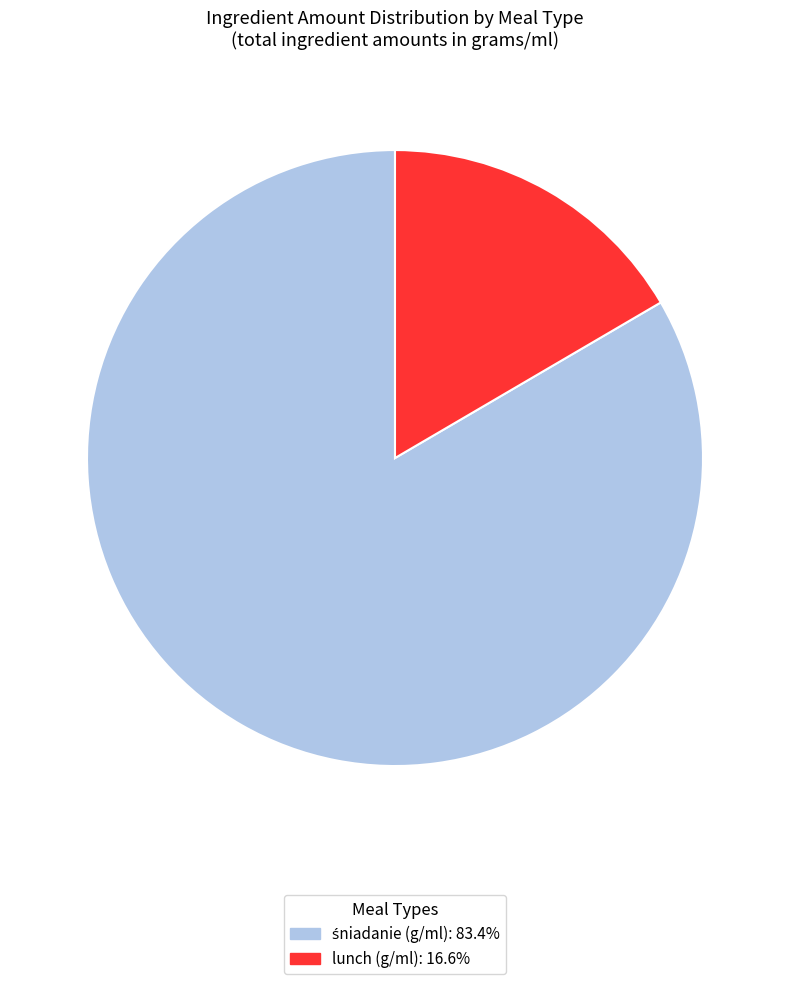

Is there any slice that represents more than half of the pie?

Yes